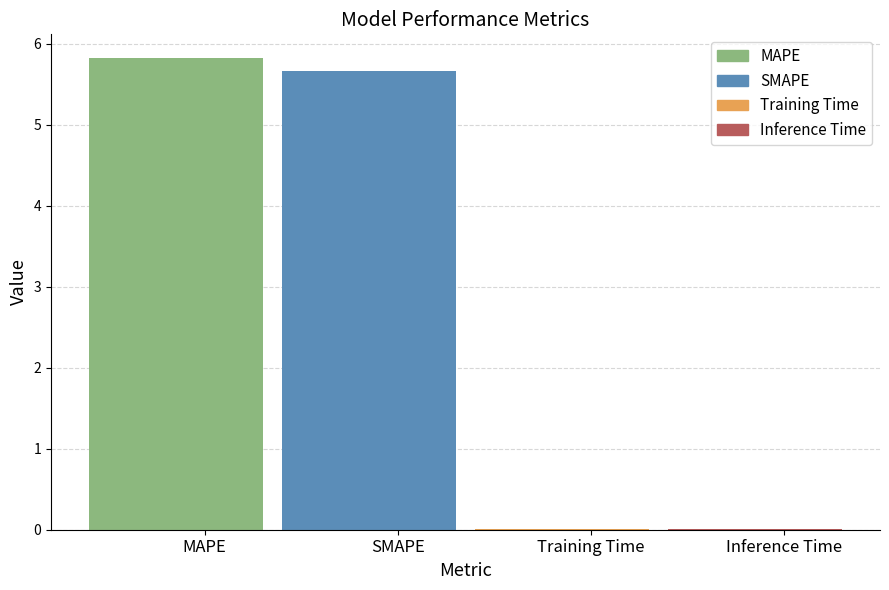

Reading left to right, list all the values displayed in this chart.

MAPE=5.8	SMAPE=5.7	Training Time=0.0	Inference Time=0.0